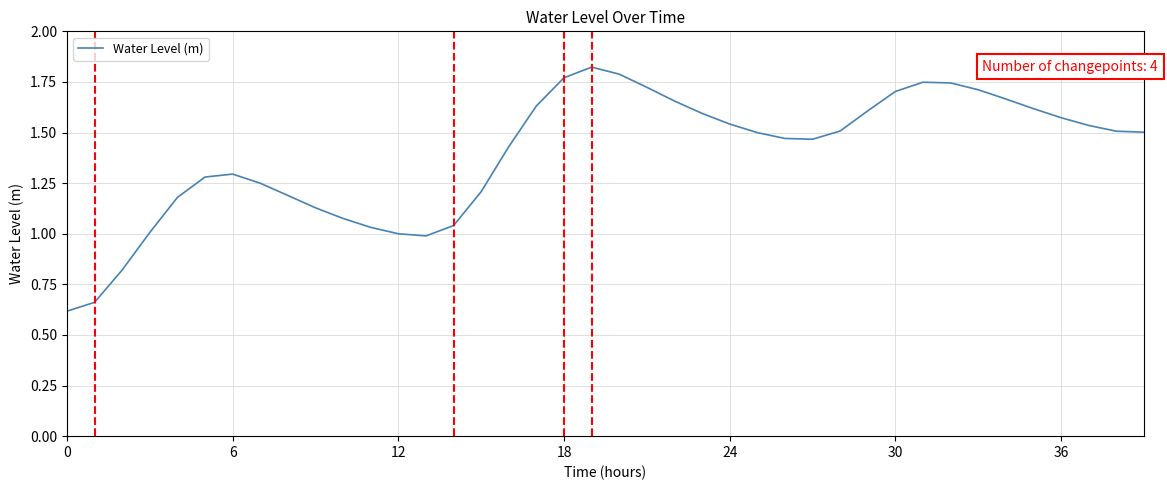

What is the minimum value shown in the chart?

0.6